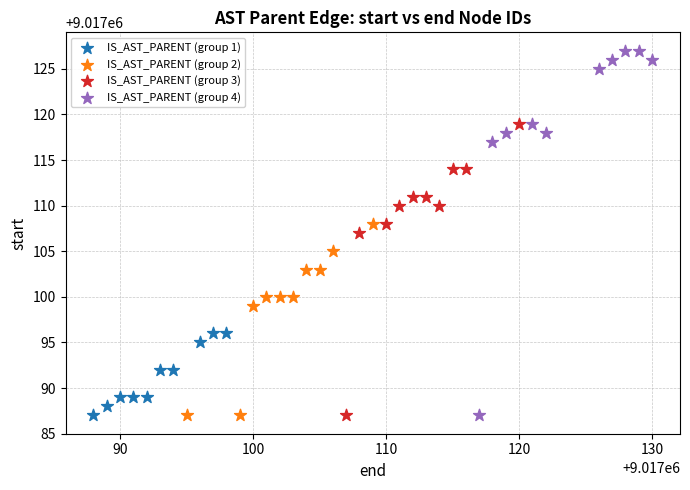

Which series reaches the maximum Y coordinate?

IS_AST_PARENT (group 4)